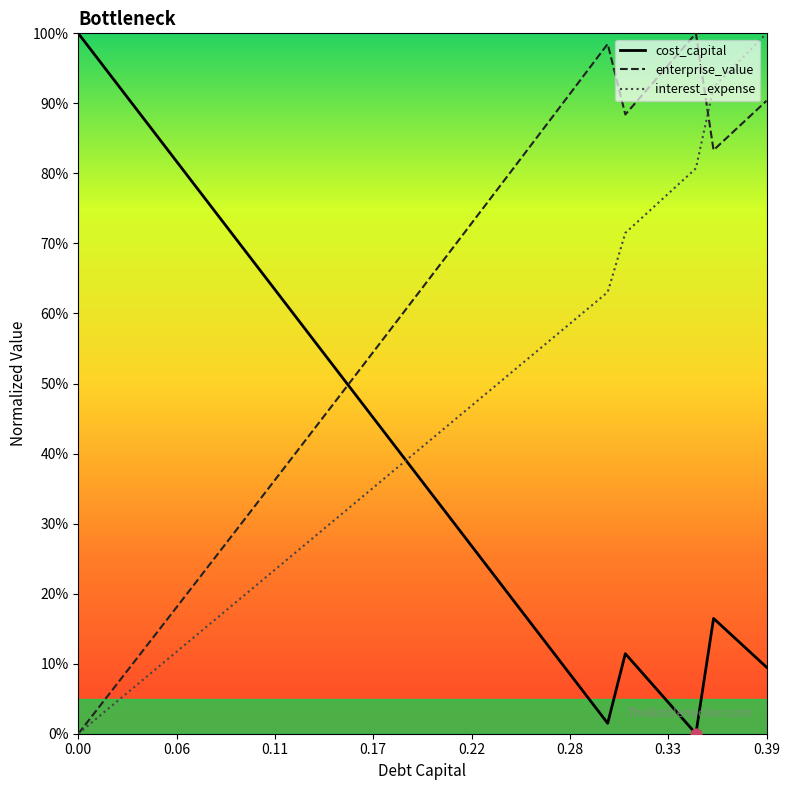

What are all the series names shown in the legend?

cost_capital, enterprise_value, interest_expense